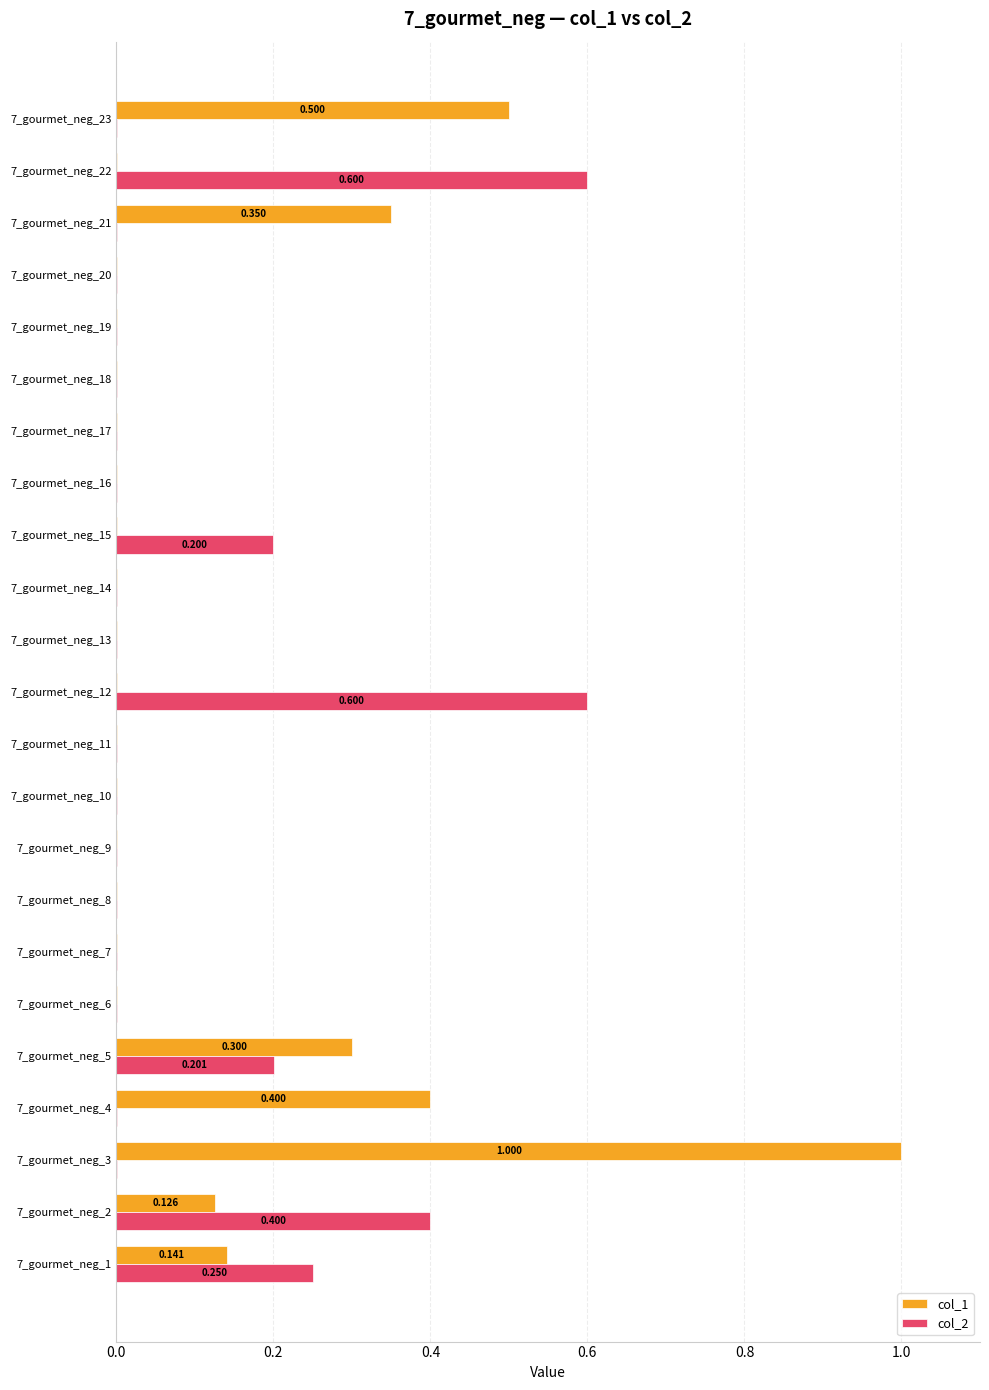

What is the greatest value displayed?

1.0